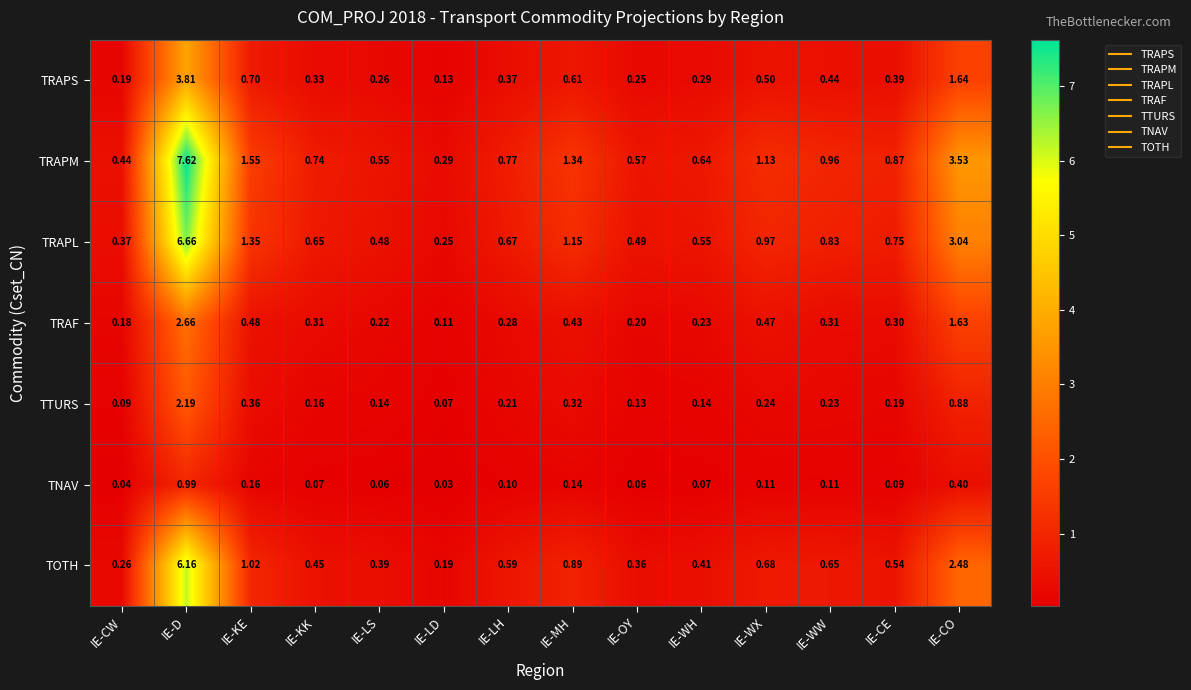

Which series has the largest total across all categories?

TRAPM